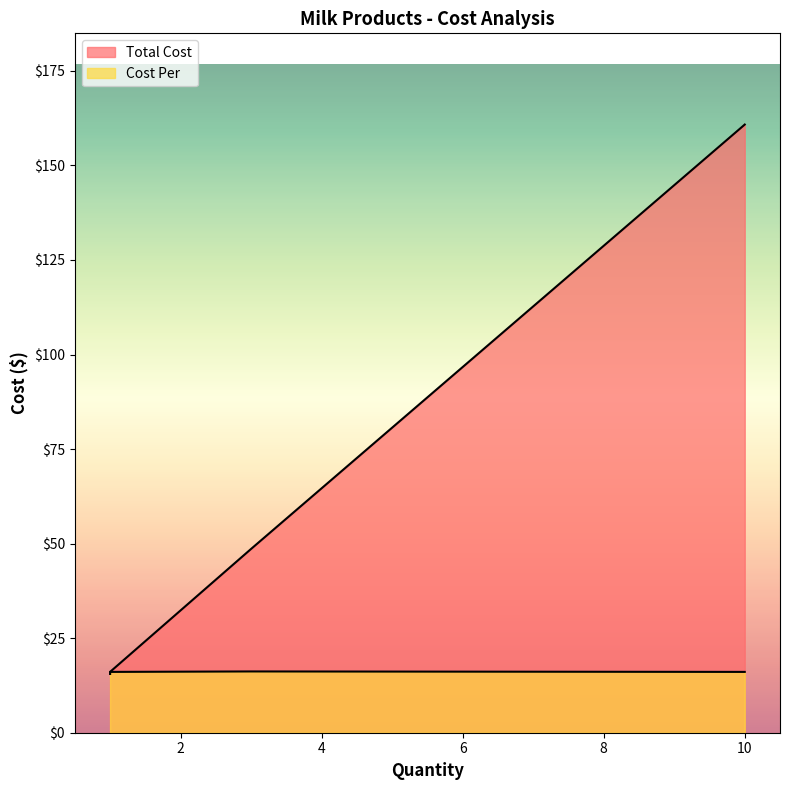

True or false: Cost Per has a value of 28.4 at 3.

False